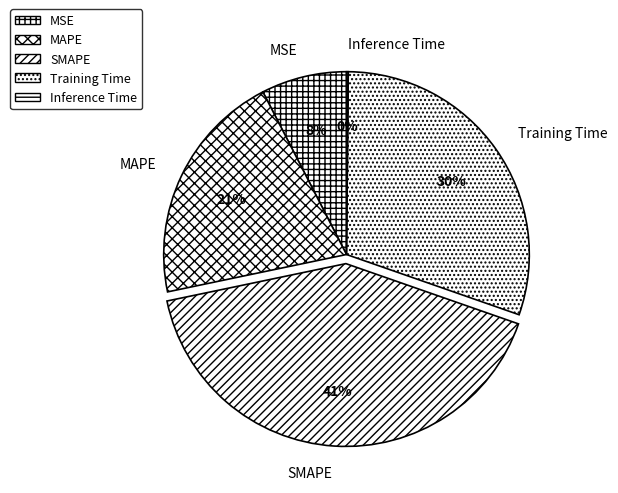

Which slice is the largest?

SMAPE